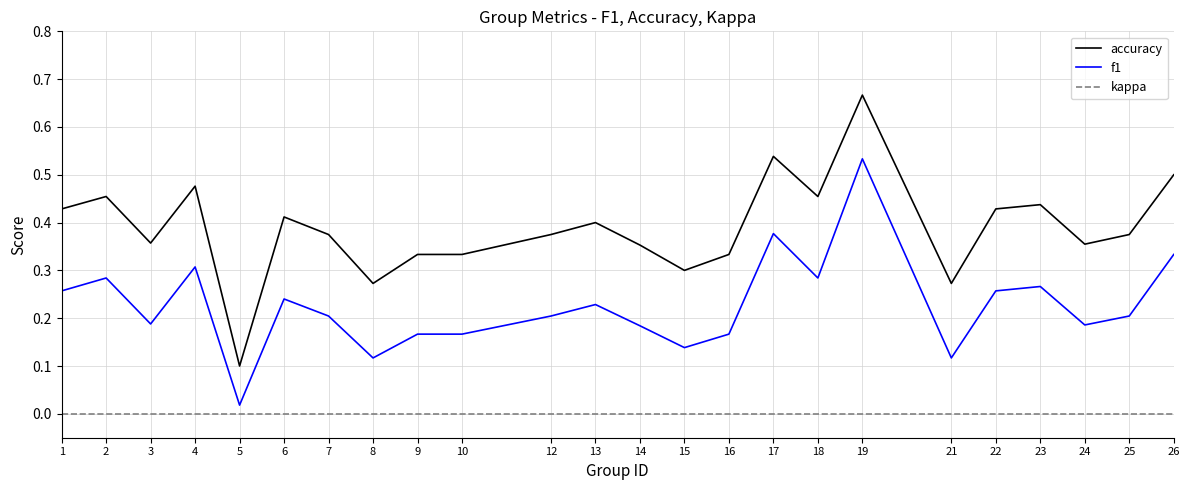

What is the difference between the maximum and minimum values in the accuracy series?

0.6